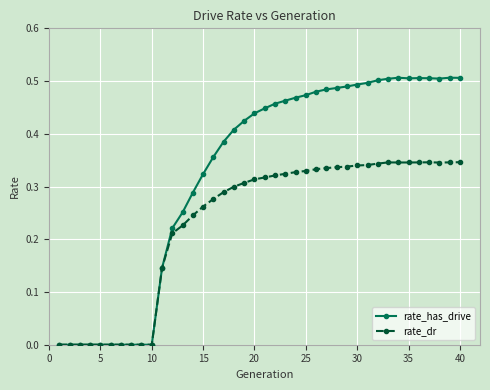

True or false: rate_has_drive has more than 2 interior local peaks.

True